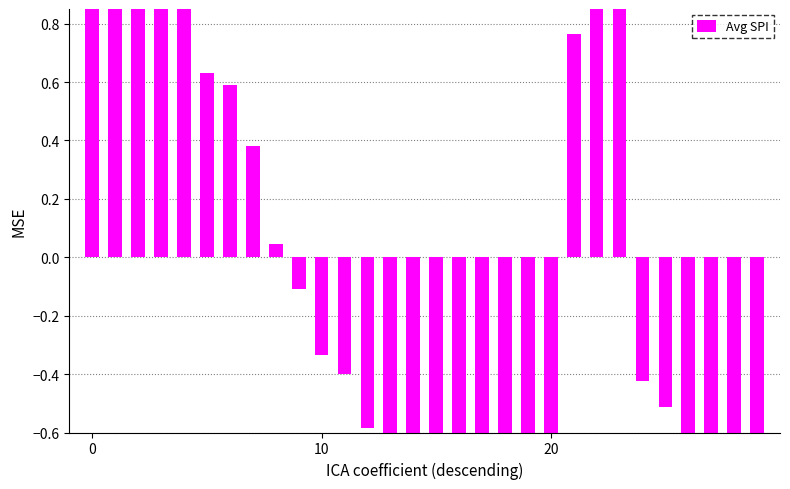

What is the difference between the maximum and minimum values?

3.4